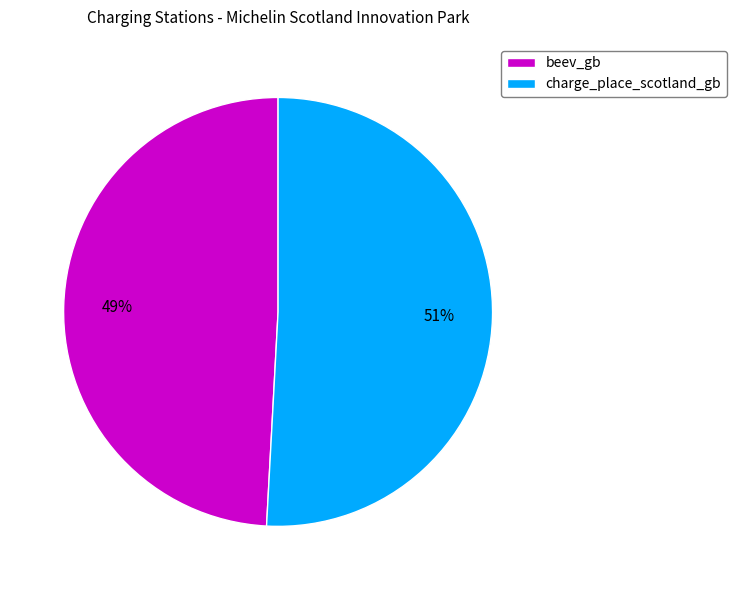

To the nearest percent, what is the combined percentage of charge_place_scotland_gb and beev_gb?

100%